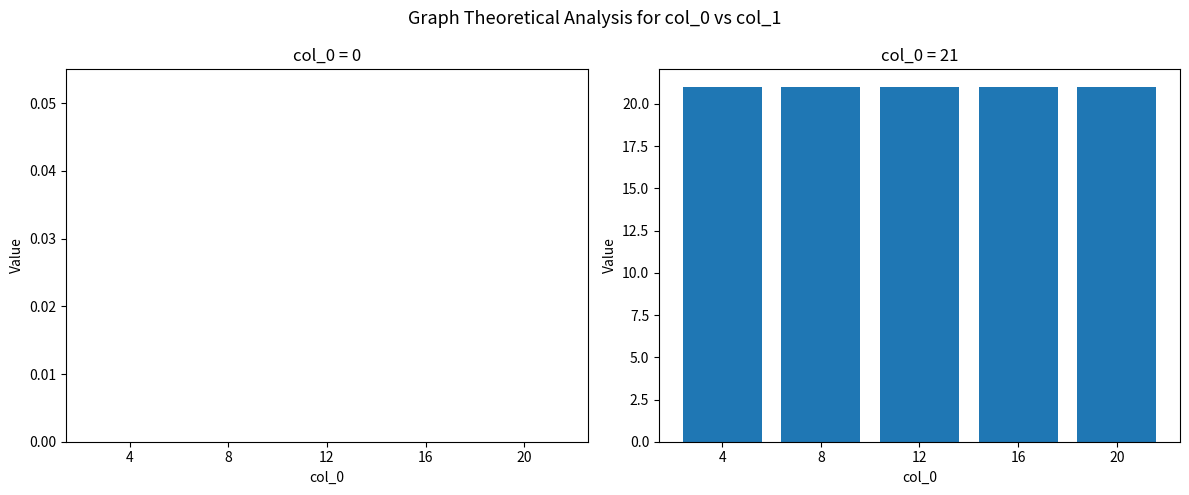

What is the greatest value displayed?

21